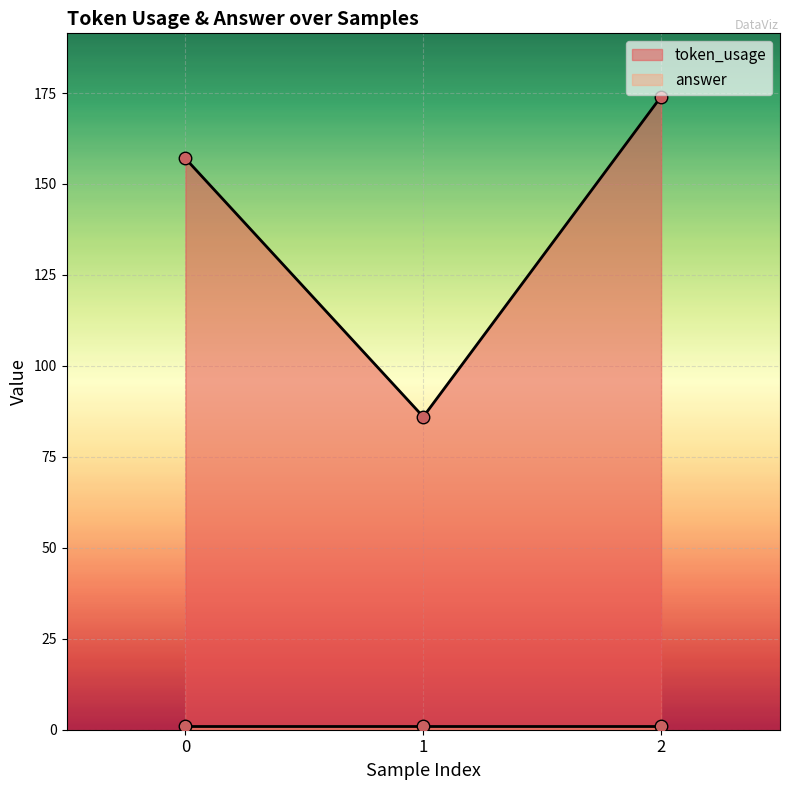

What is the difference between the maximum and minimum values?

88